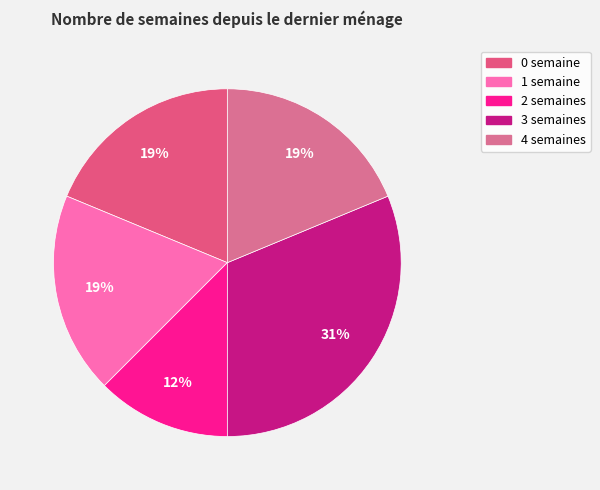

Do 2 and 4 together represent more than half of the pie?

No